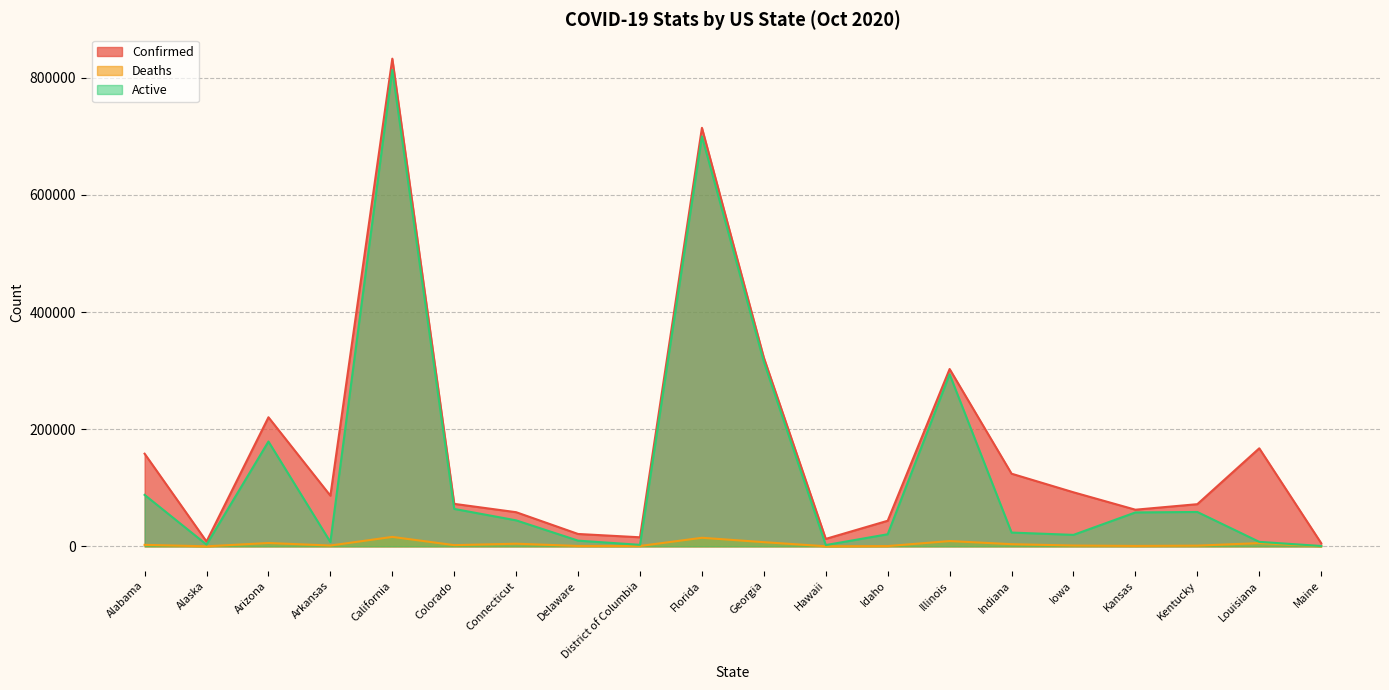

Which series has the widest spread of values?

Confirmed